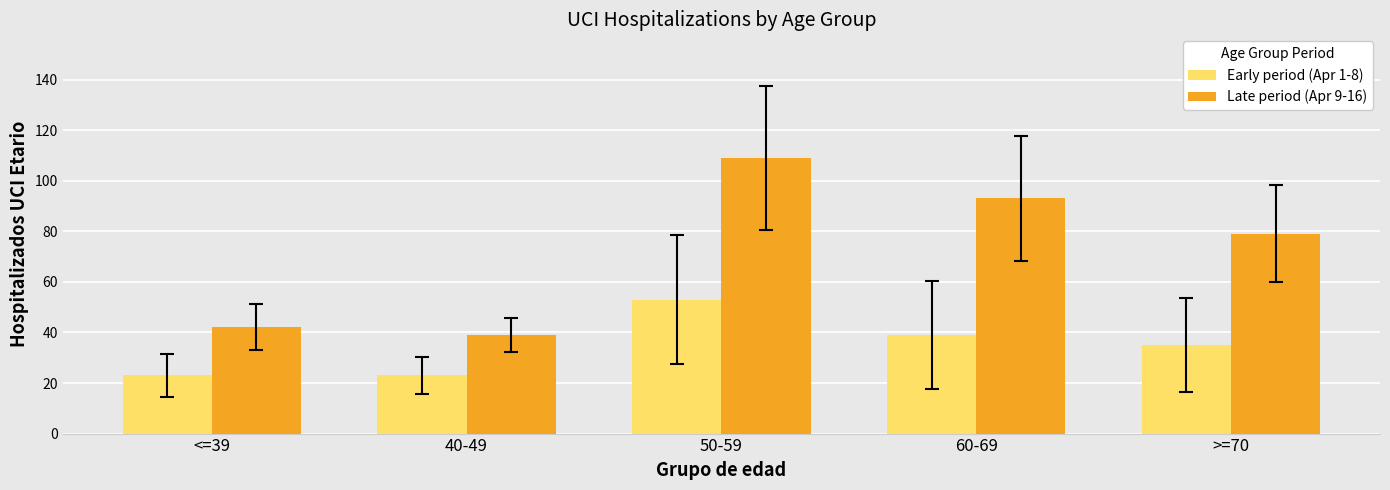

Does the chart contain stacked bars?

No